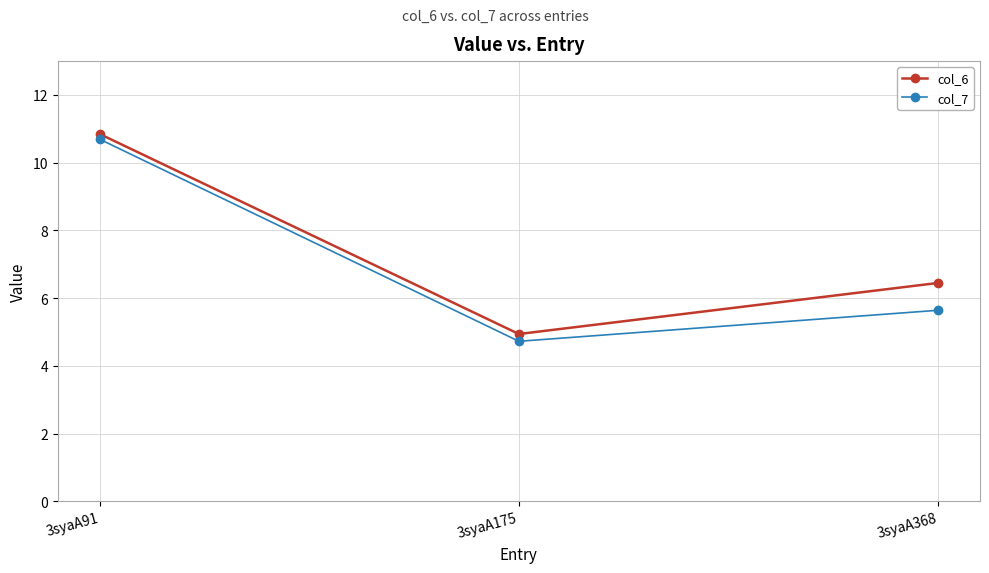

At how many categories does at least one series exceed 5?

2